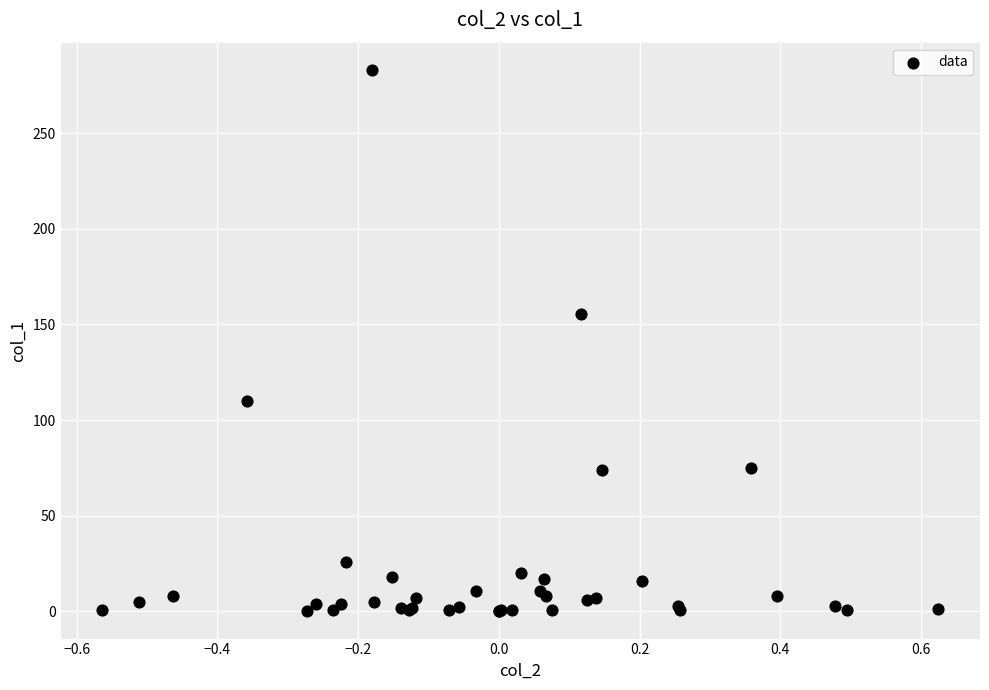

What Y value in the scatter plot is closest to 141?

155.3